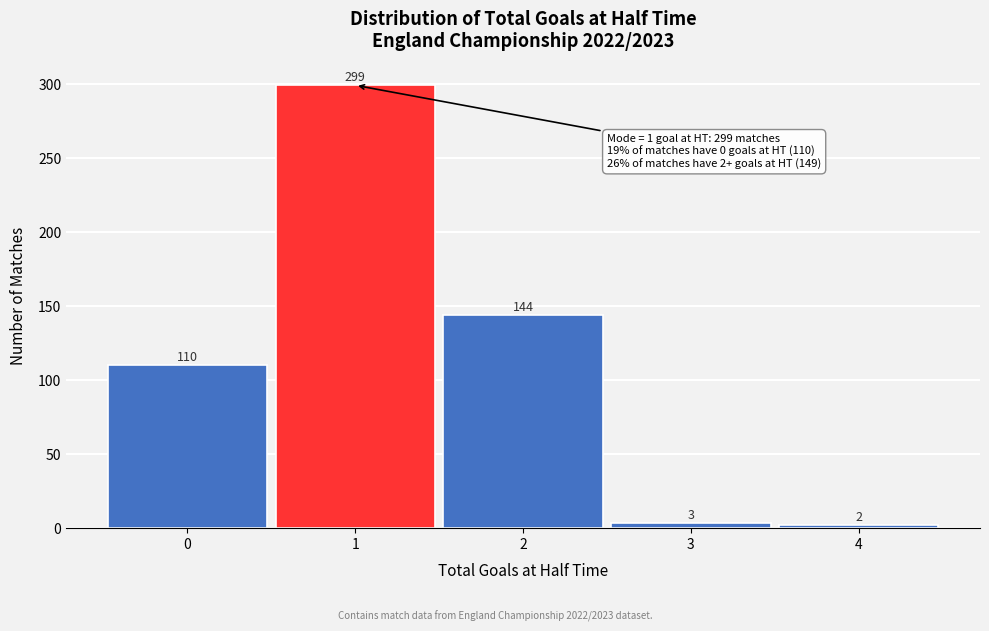

Reading right to left, extract all data points from this chart.

4=2	3=3	2=144	1=299	0=110